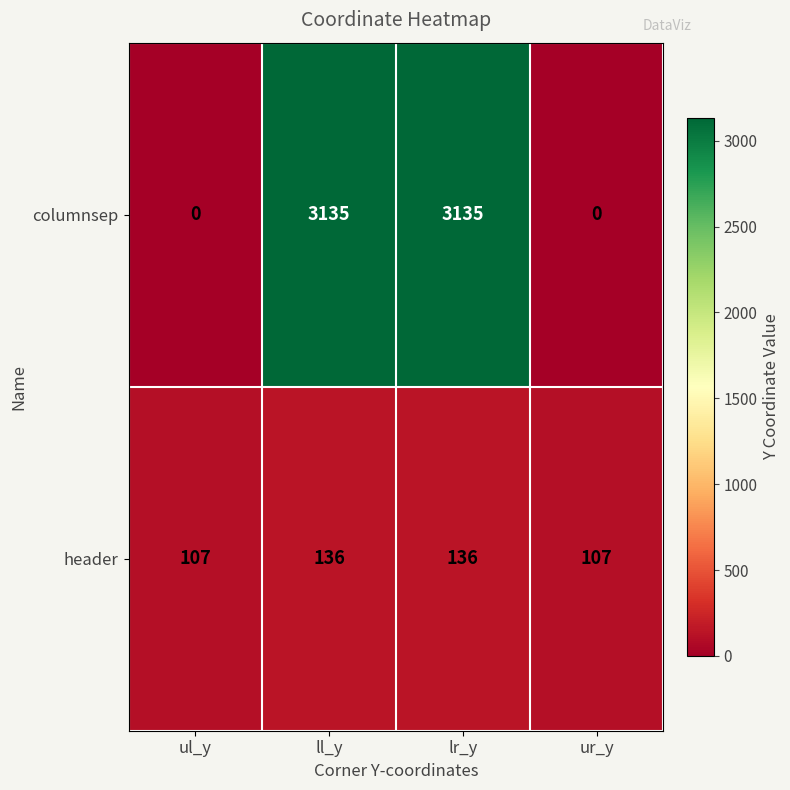

What is the approximate value of header at ul_y?

107